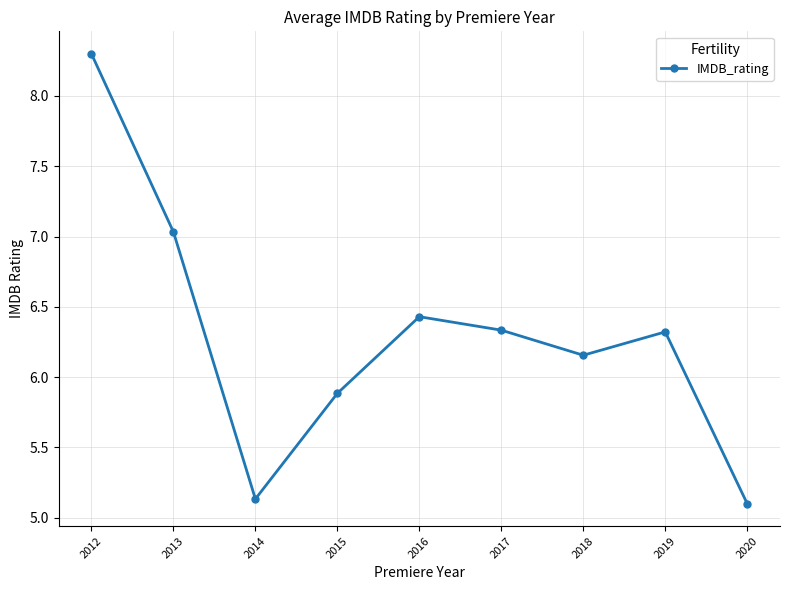

What is the difference between the maximum and second lowest values?

3.2